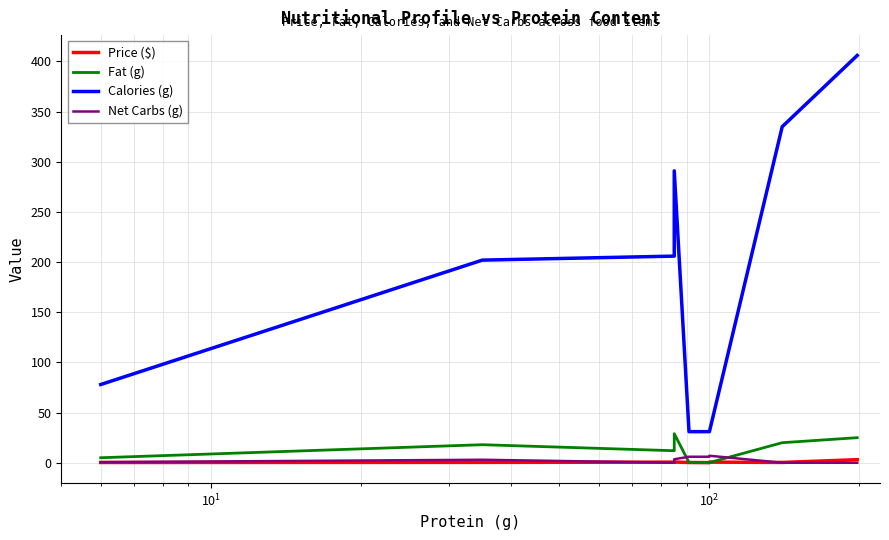

What is the value of the Price ($) point at the 1st from the left?

0.3